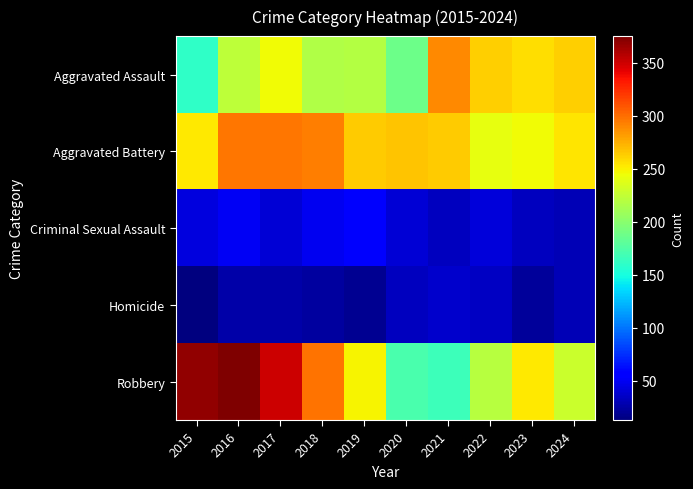

Reading left to right, transcribe all the data shown in this chart.

Aggravated Assault: 2015=161	2016=223	2017=245	2018=218	2019=219	2020=188	2021=289	2022=262	2023=257	2024=263
Aggravated Battery: 2015=253	2016=296	2017=297	2018=294	2019=264	2020=267	2021=264	2022=242	2023=245	2024=254
Criminal Sexual Assault: 2015=43	2016=50	2017=41	2018=49	2019=54	2020=40	2021=33	2022=42	2023=34	2024=31
Homicide: 2015=13	2016=27	2017=27	2018=23	2019=20	2020=33	2021=38	2022=35	2023=22	2024=30
Robbery: 2015=369	2016=375	2017=350	2018=298	2019=248	2020=172	2021=166	2022=220	2023=252	2024=229